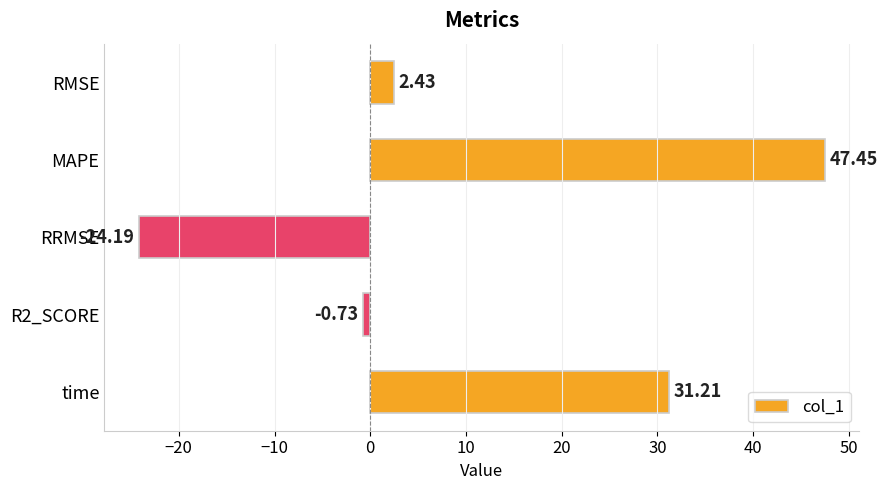

Which label corresponds to the smallest value in the chart?

RRMSE